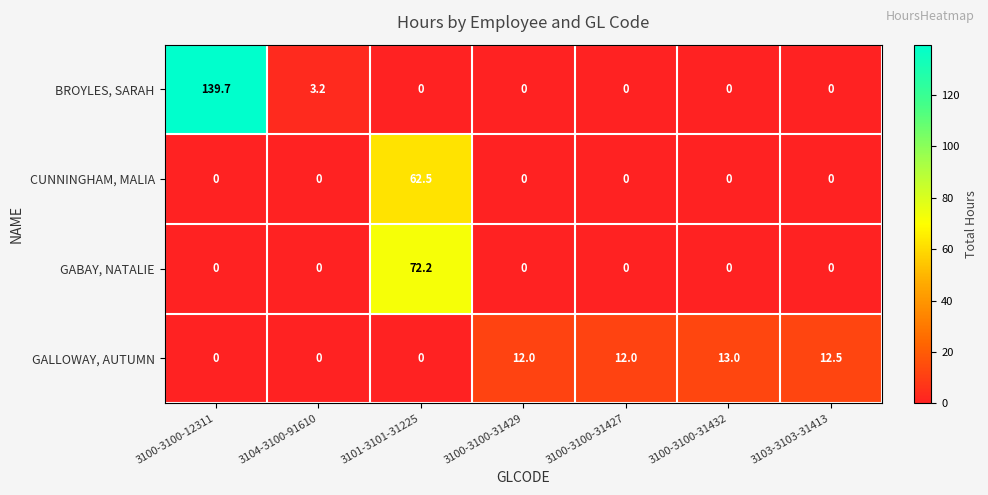

Reading left to right, list all the values displayed in this chart.

BROYLES, SARAH: 3100-3100-12311=139.7	3104-3100-91610=3.2	3101-3101-31225=0.0	3100-3100-31429=0.0	3100-3100-31427=0.0	3100-3100-31432=0.0	3103-3103-31413=0.0
CUNNINGHAM, MALIA: 3100-3100-12311=0.0	3104-3100-91610=0.0	3101-3101-31225=62.5	3100-3100-31429=0.0	3100-3100-31427=0.0	3100-3100-31432=0.0	3103-3103-31413=0.0
GABAY, NATALIE: 3100-3100-12311=0.0	3104-3100-91610=0.0	3101-3101-31225=72.2	3100-3100-31429=0.0	3100-3100-31427=0.0	3100-3100-31432=0.0	3103-3103-31413=0.0
GALLOWAY, AUTUMN: 3100-3100-12311=0.0	3104-3100-91610=0.0	3101-3101-31225=0.0	3100-3100-31429=12.0	3100-3100-31427=12.0	3100-3100-31432=13.0	3103-3103-31413=12.5